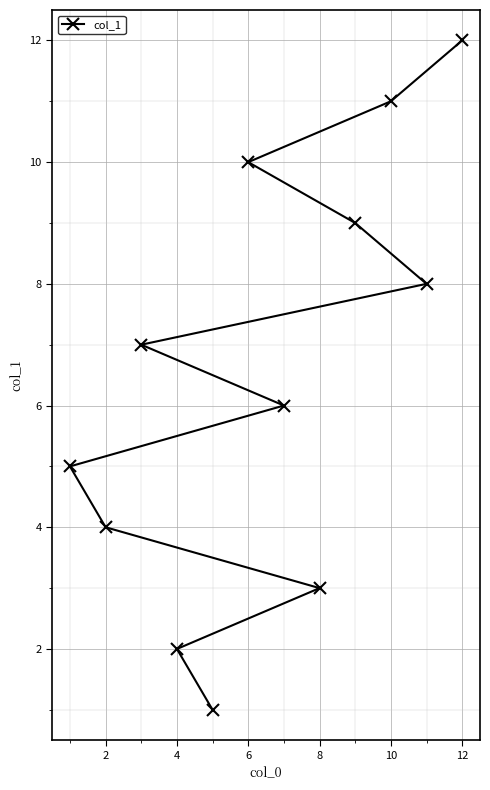

At which category does the chart reach its peak across all series?

12